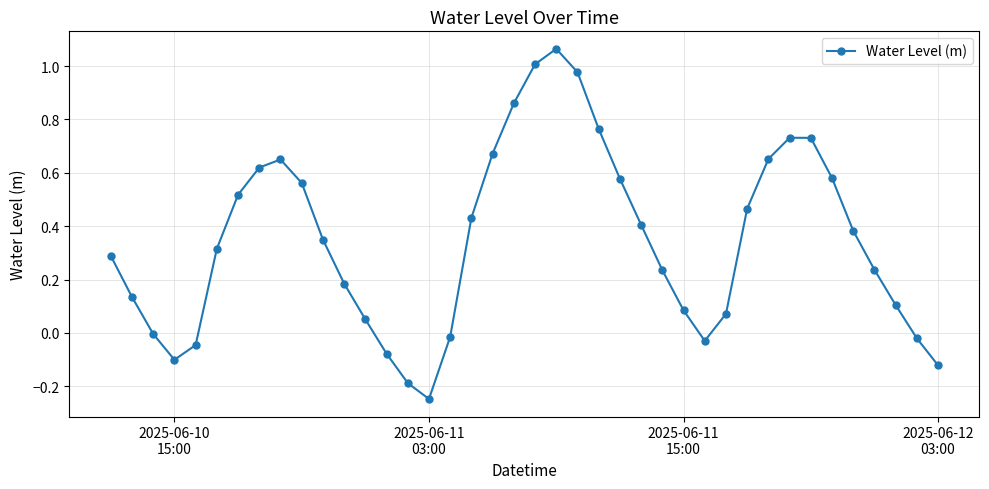

How many lines are shown in the chart?

1